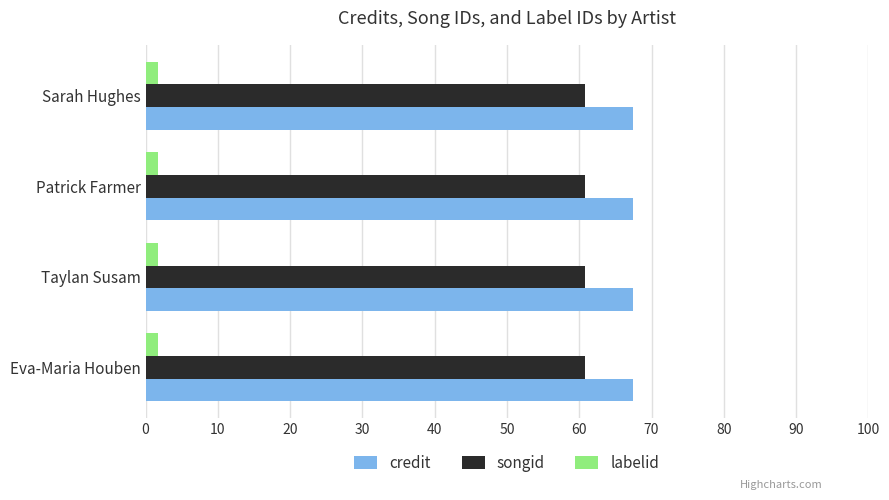

The songid series shows 60.8 at Taylan Susam. True or false?

True